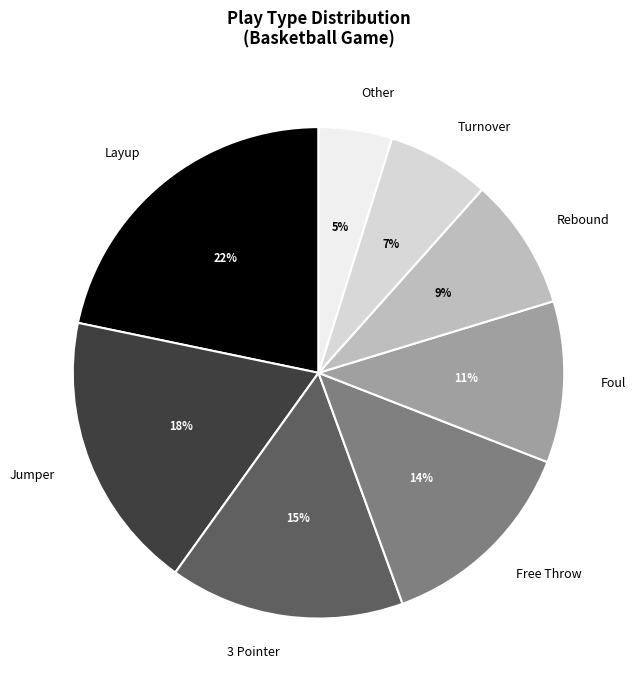

Is it true that Jumper is 5% of the pie?

False